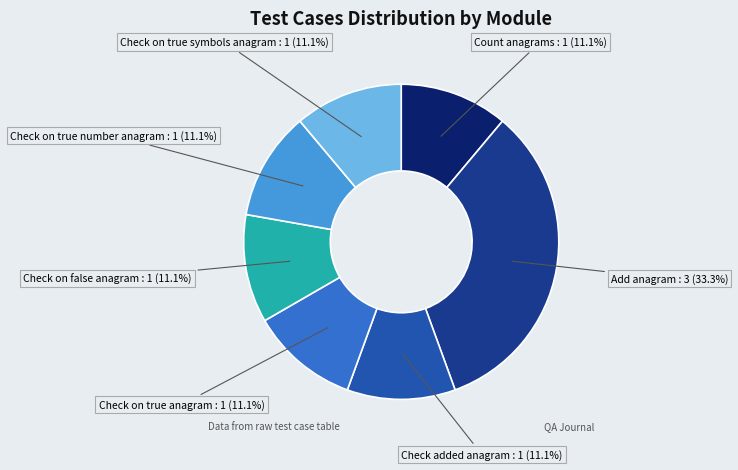

To the nearest percent, what is the difference between the largest and smallest slice percentages?

22%